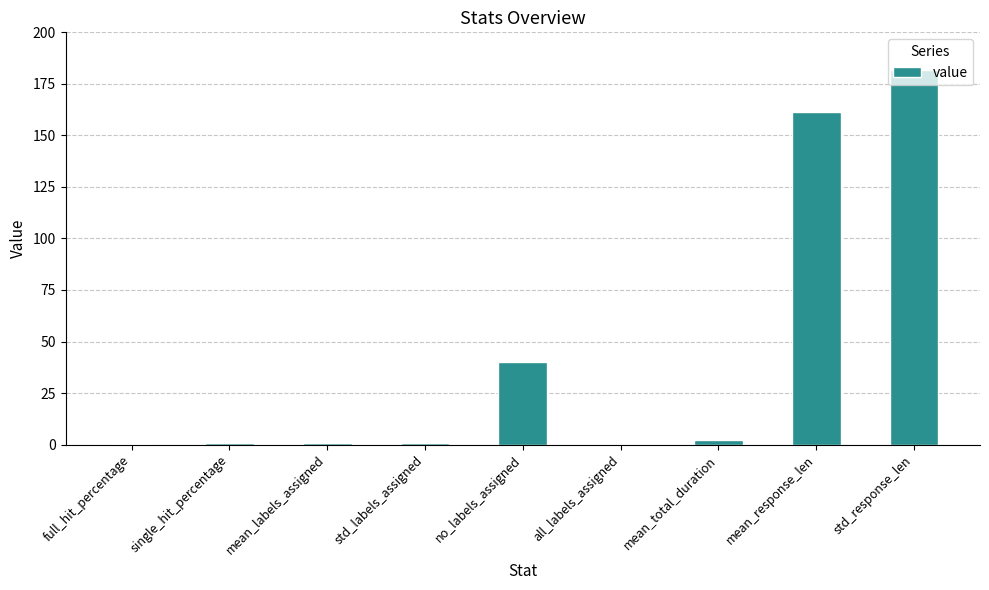

The chart shows a value of 0.0 at all_labels_assigned. True or false?

True